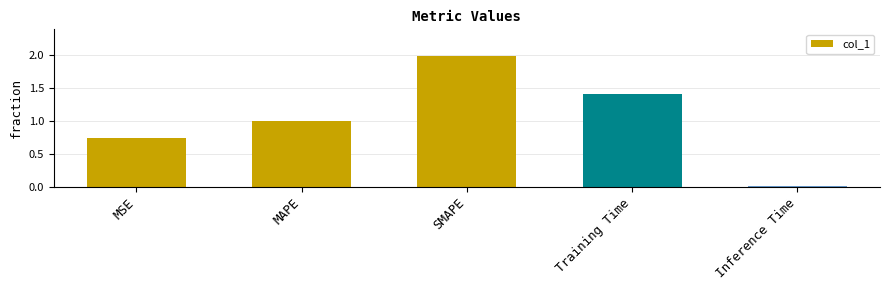

The value at MAPE is 1.0. True or false?

True